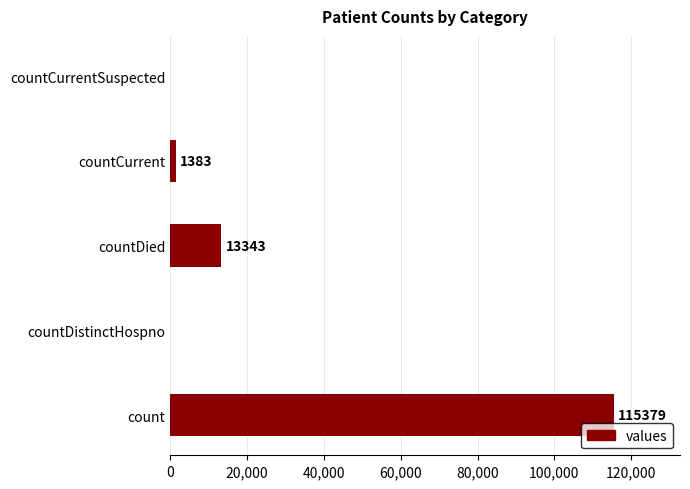

The value at countCurrentSuspected is 0. True or false?

True